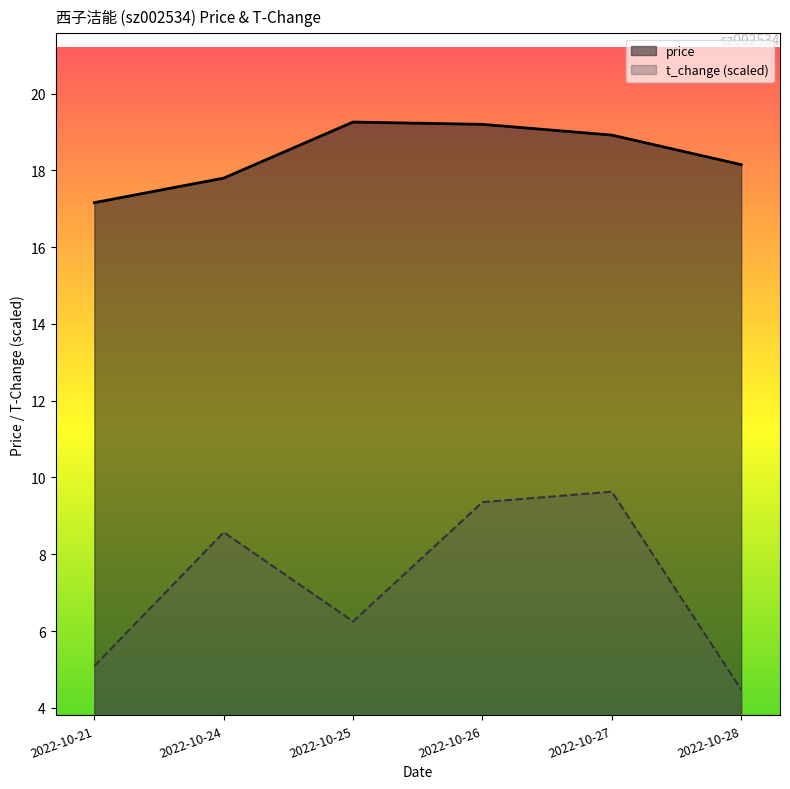

What is the difference between the maximum and minimum values in the price series?

2.1